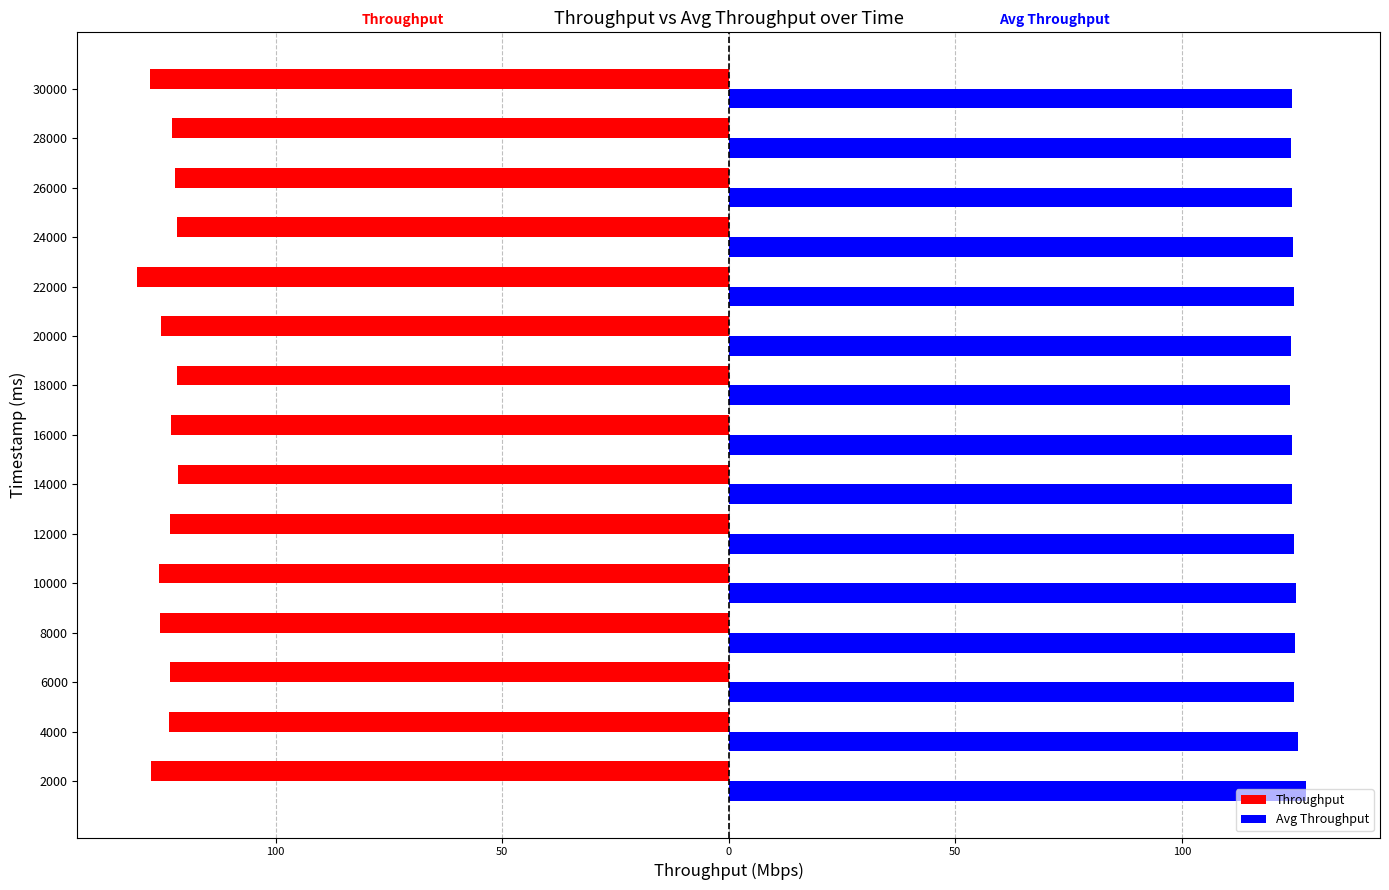

Reading left to right, transcribe all the data shown in this chart.

Throughput: -127.5	-123.6	-123.3	-125.6	-125.7	-123.3	-121.6	-123.2	-121.9	-125.3	-130.7	-121.9	-122.1	-122.8	-127.7
Avg Throughput: 127.5	125.5	124.8	125.0	125.1	124.8	124.4	124.2	124.0	124.1	124.7	124.5	124.3	124.2	124.4